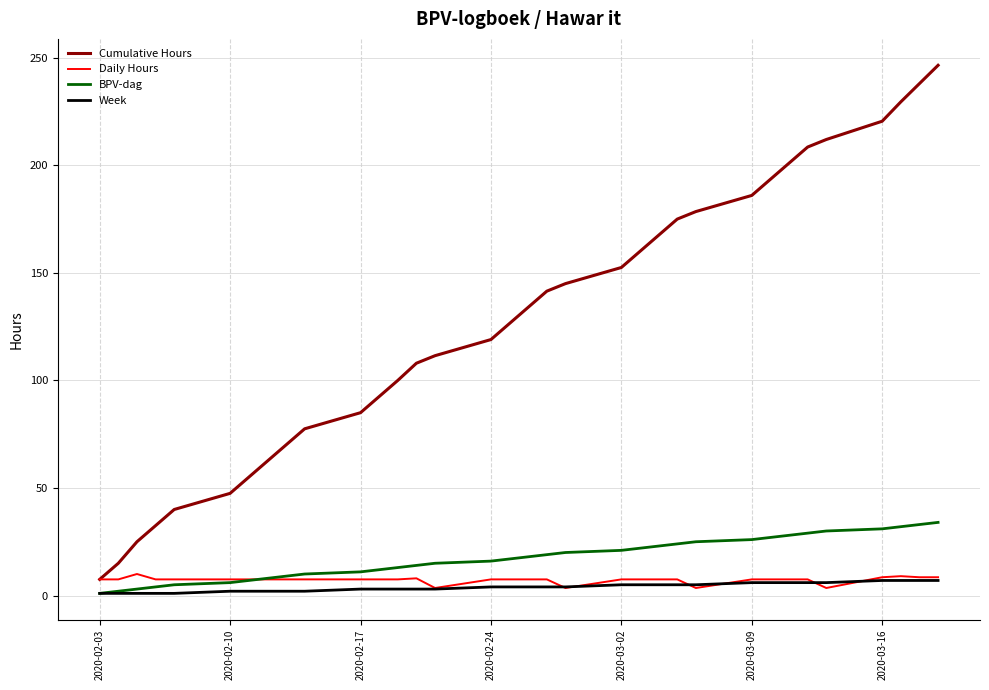

At how many categories does at least one series exceed 62?

27